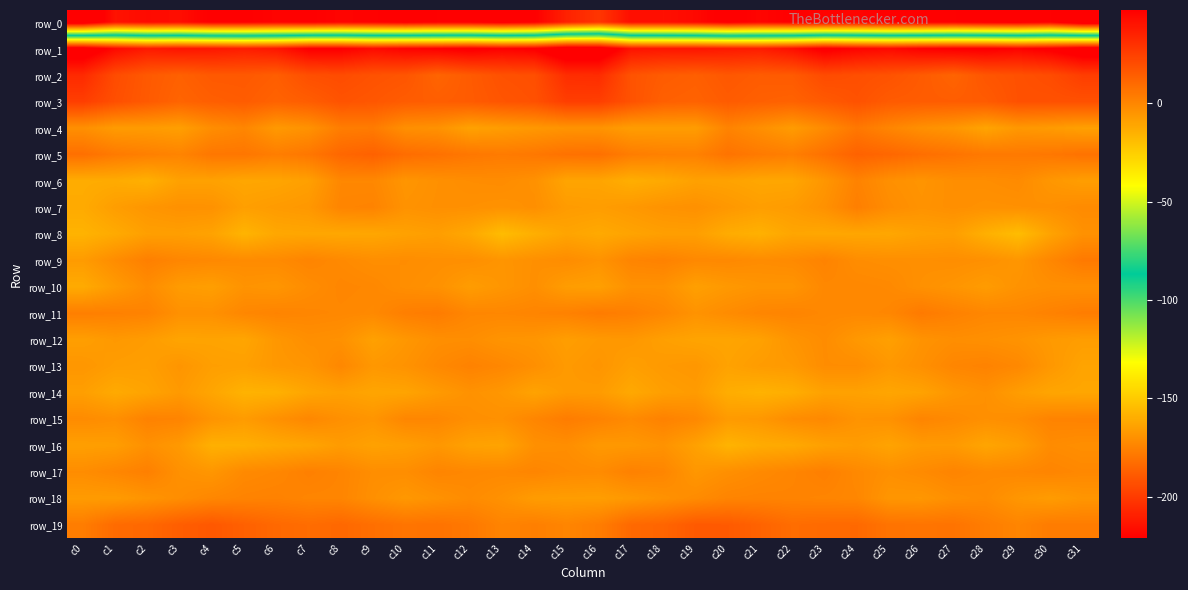

How many categories are shown in the chart?

32